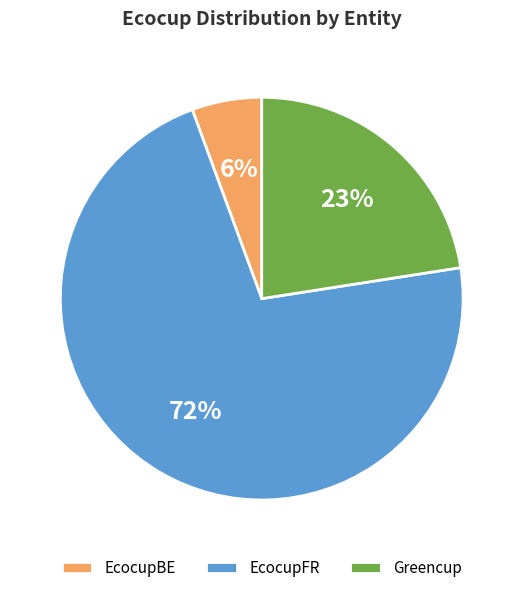

To the nearest percent, what is the difference between the Greencup and EcocupBE slice percentages?

17%